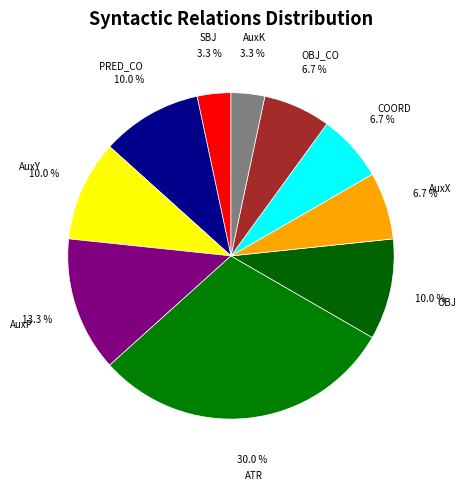

Which has a higher value, AuxP or AuxX?

AuxP